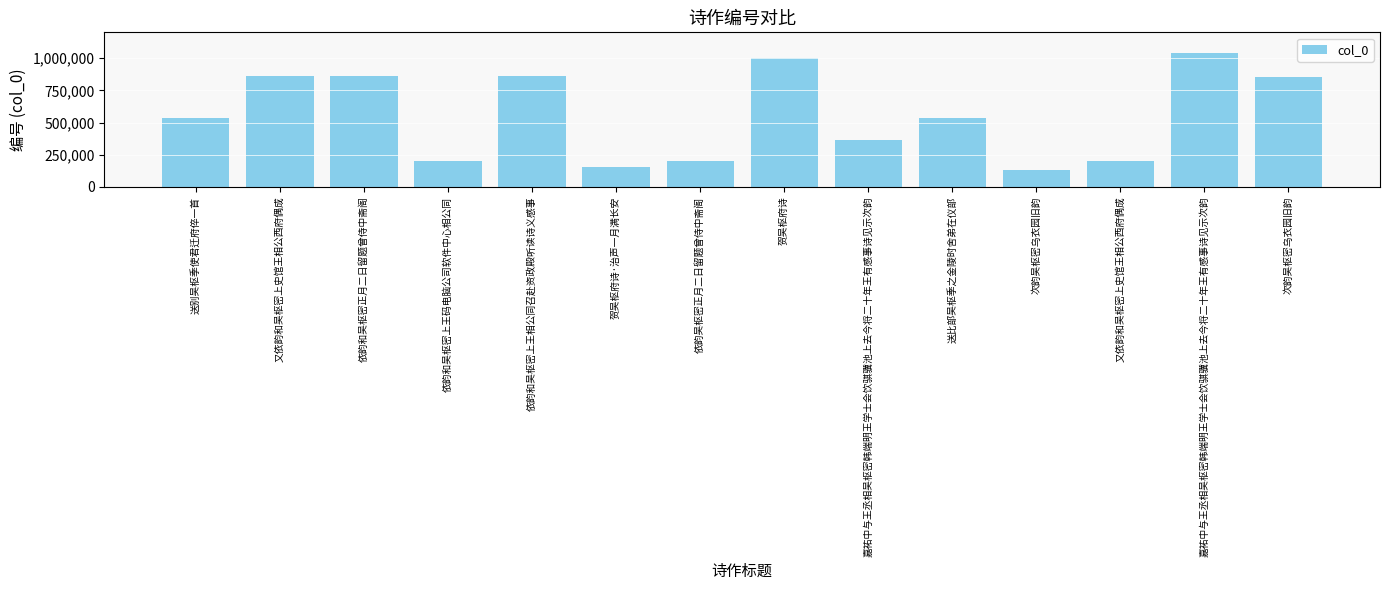

Count the number of categories in the chart.

14